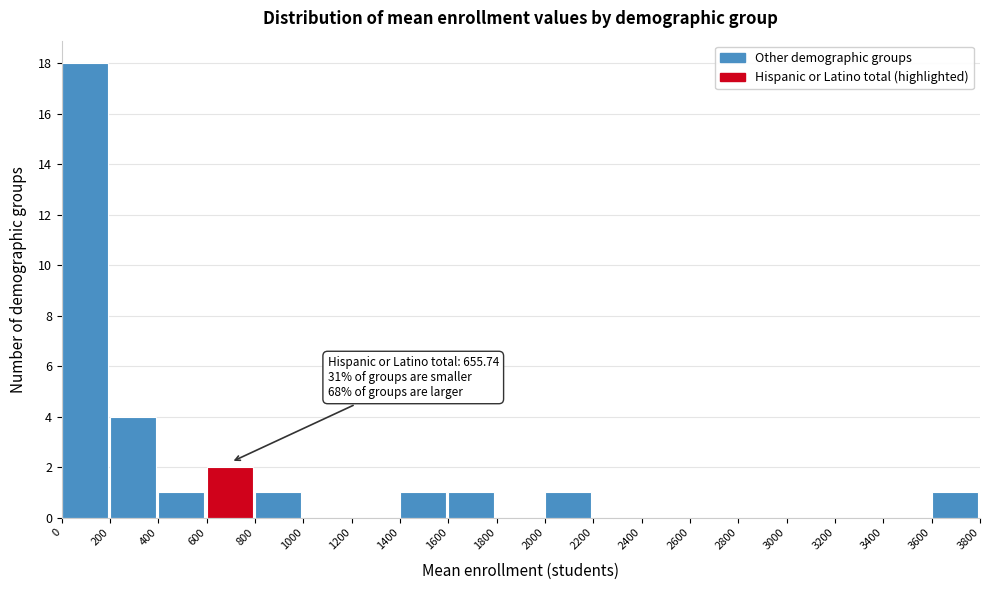

Over which range of the x-axis is the bar tallest?

0 to 200